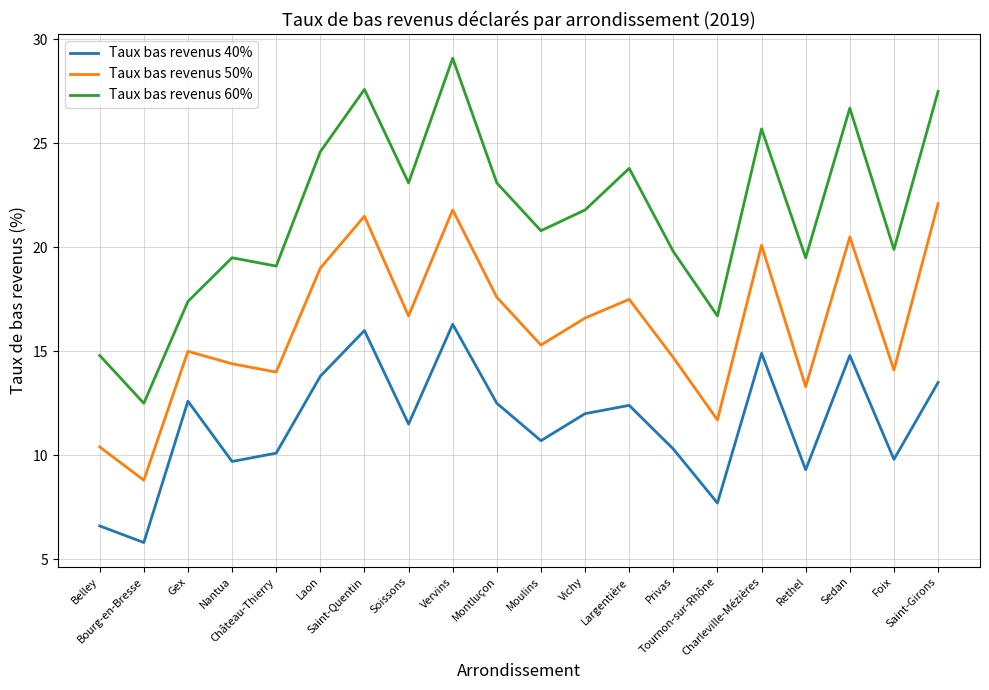

At which category does the chart reach its minimum across all series?

Bourg-en-Bresse